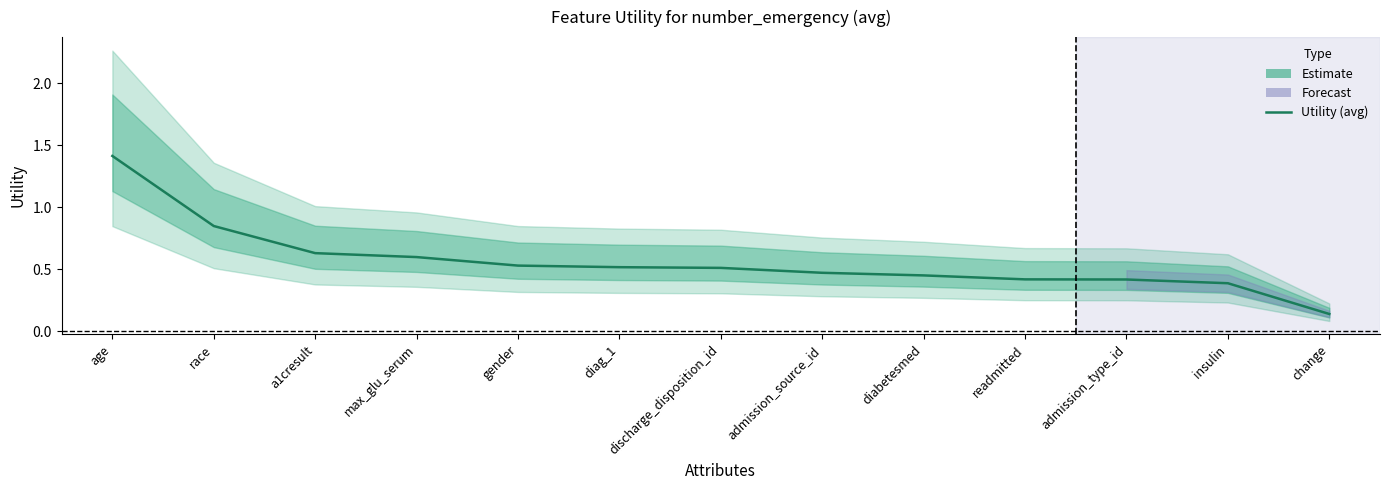

Does the chart display data point markers on the line(s)?

No